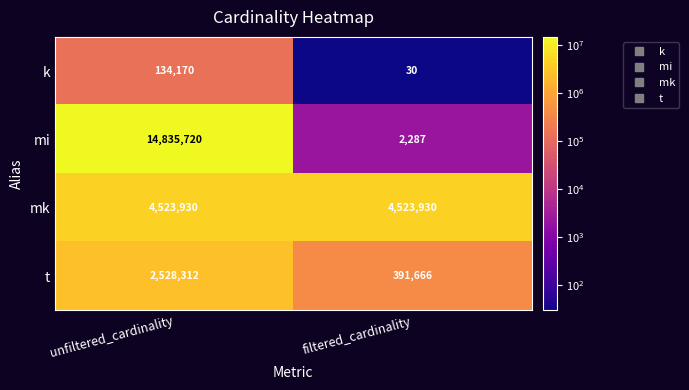

Is it true that k equals 51 at filtered_cardinality?

False